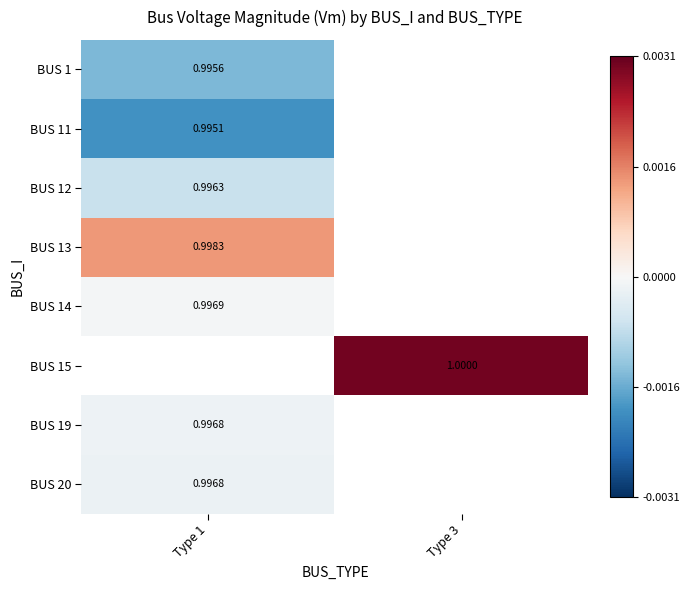

Is the value of BUS 19 at Type 1 greater than the value of BUS 11 at Type 1?

Yes